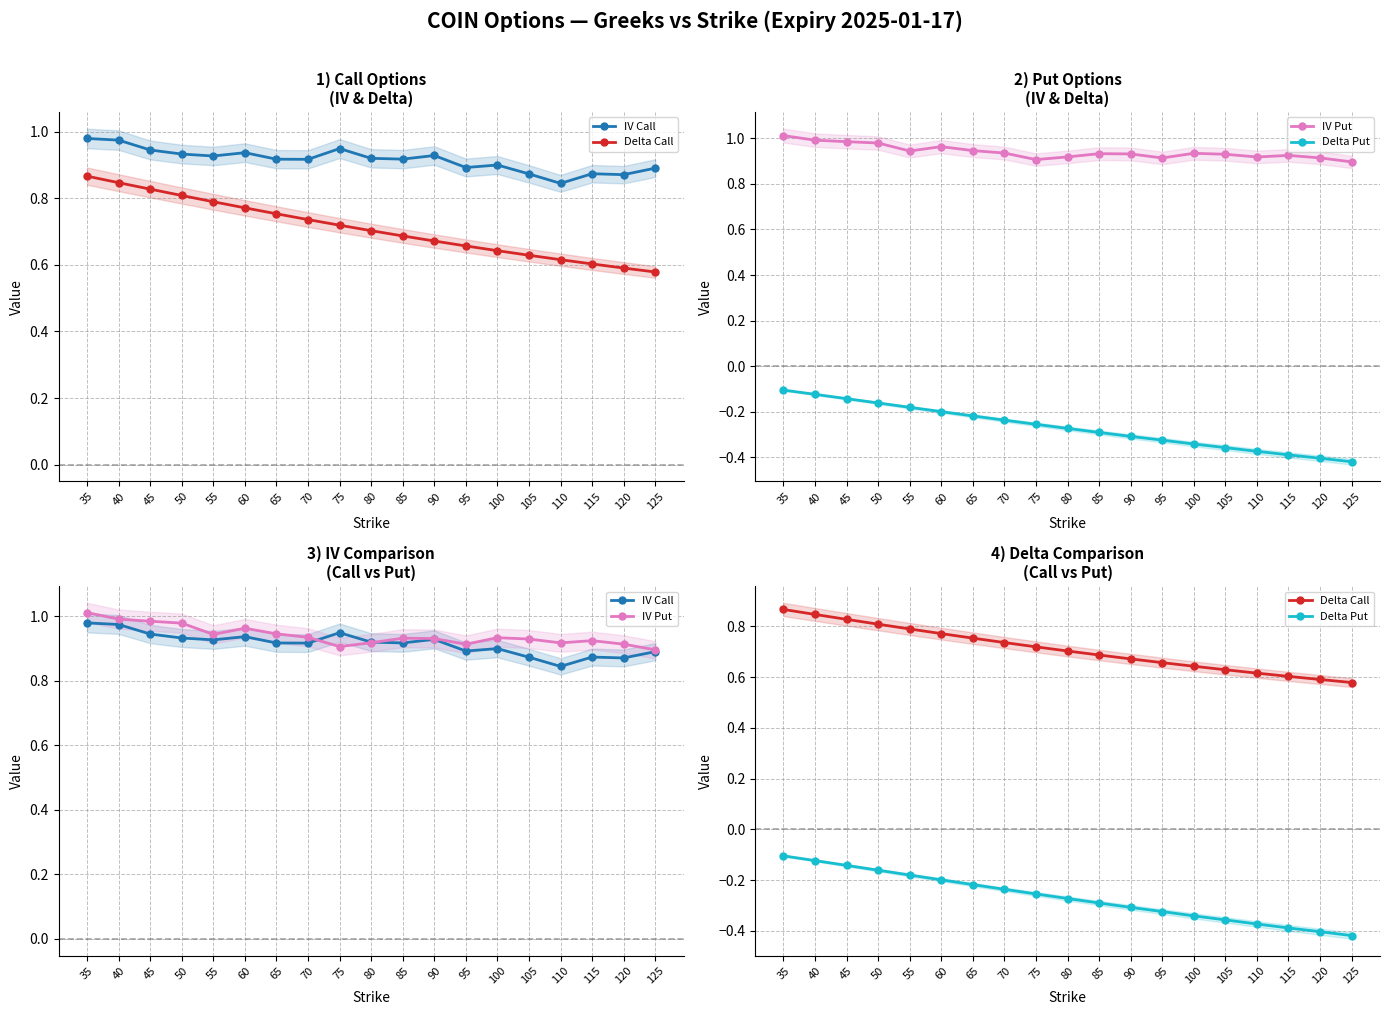

Which category has the highest value across all series?

35